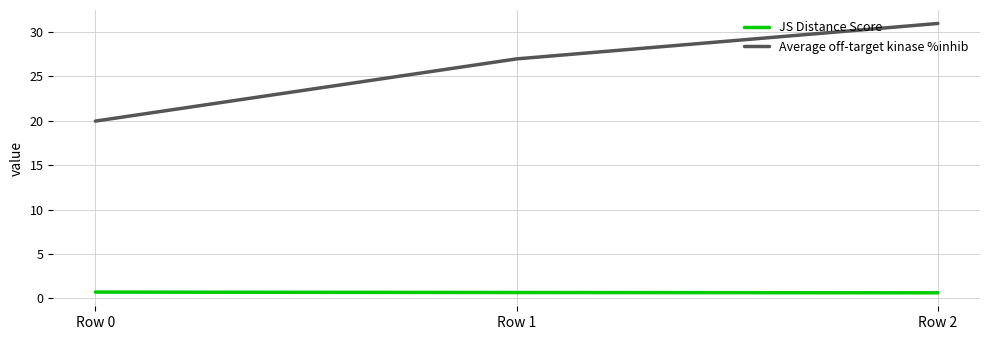

At how many categories does at least one series exceed 21?

2